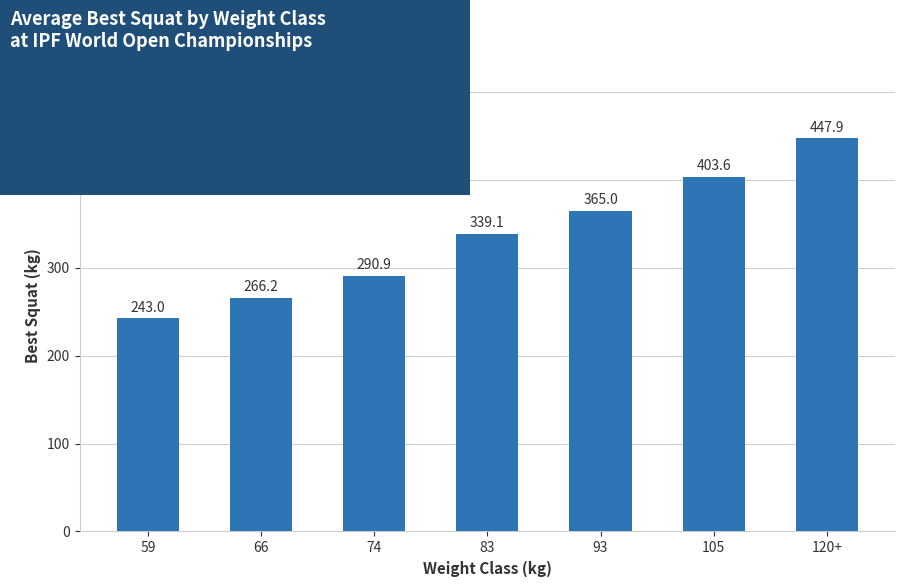

What is the difference between the maximum and second lowest values?

181.8